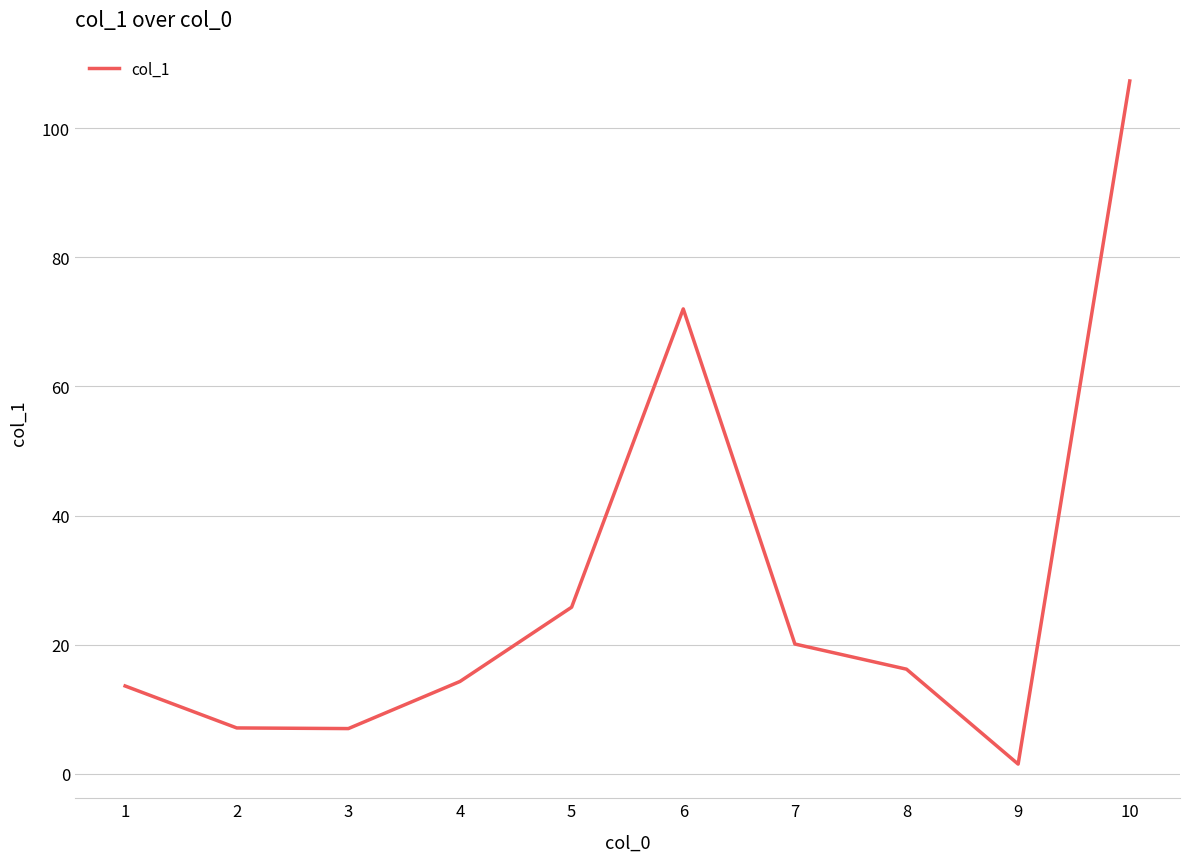

How many lines are shown in the chart?

1